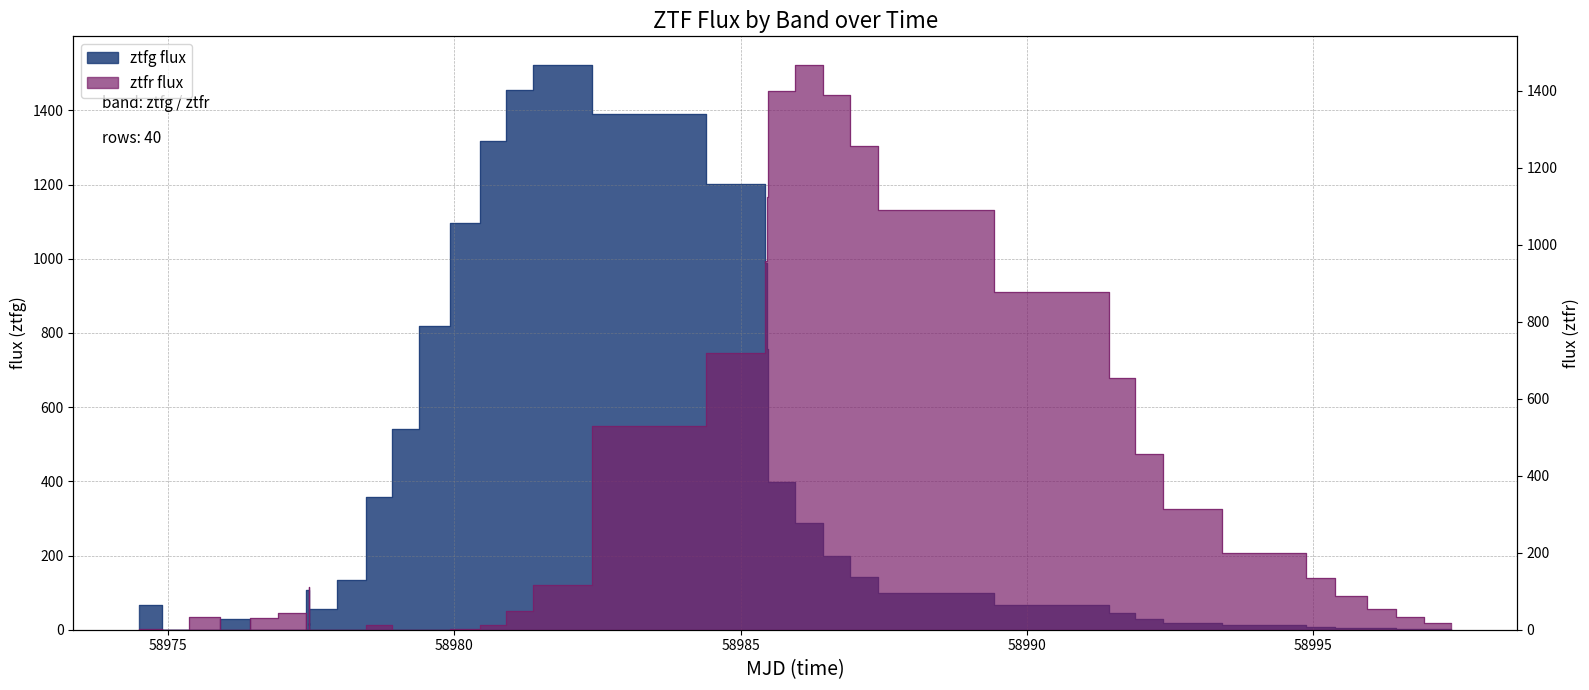

How many data points in ztfr flux are less than 54?

19